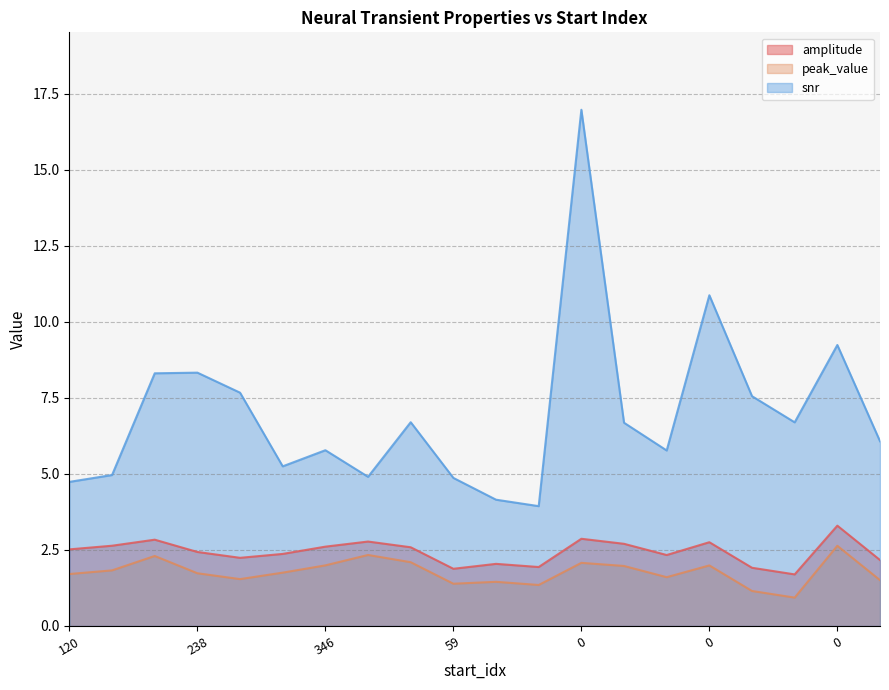

True or false: amplitude and snr cross at least once.

False